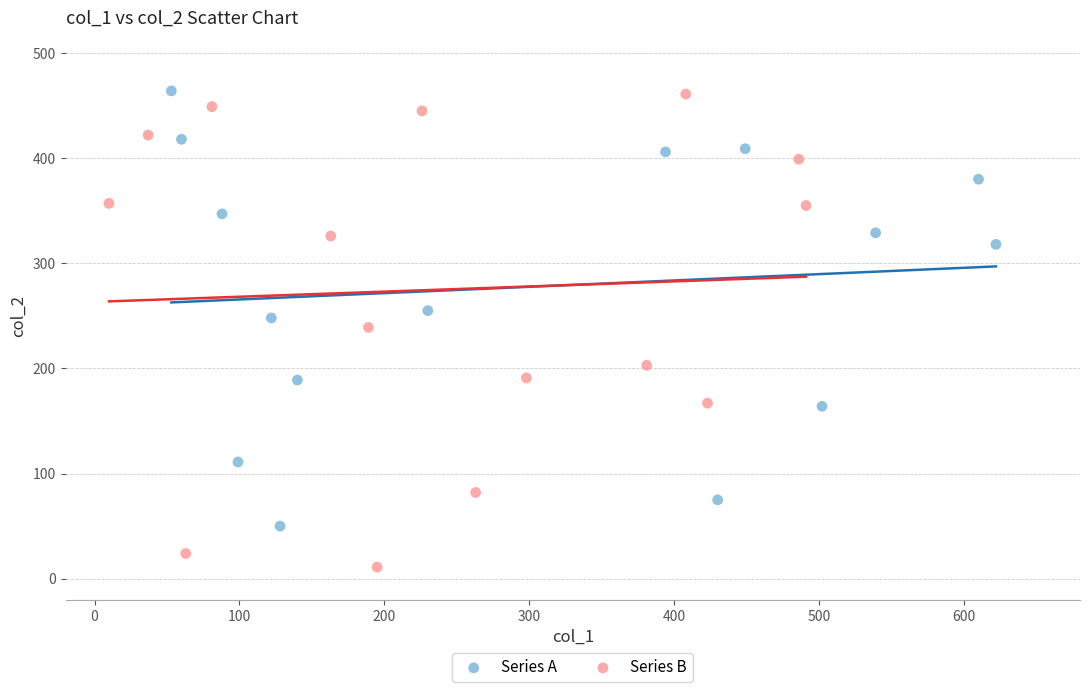

Which series reaches the minimum Y coordinate?

Series B